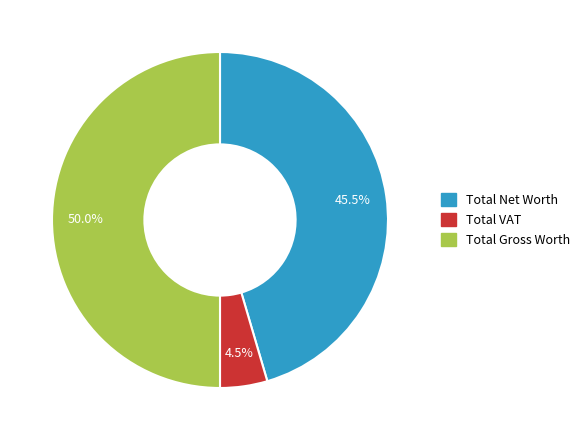

Does Total Net Worth represent more than half of the total?

No